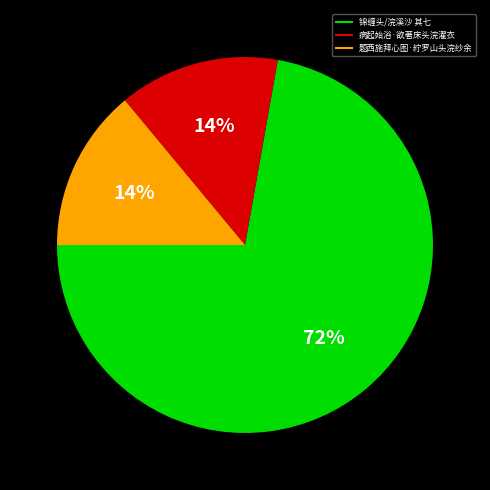

Is there a majority slice in this chart?

Yes